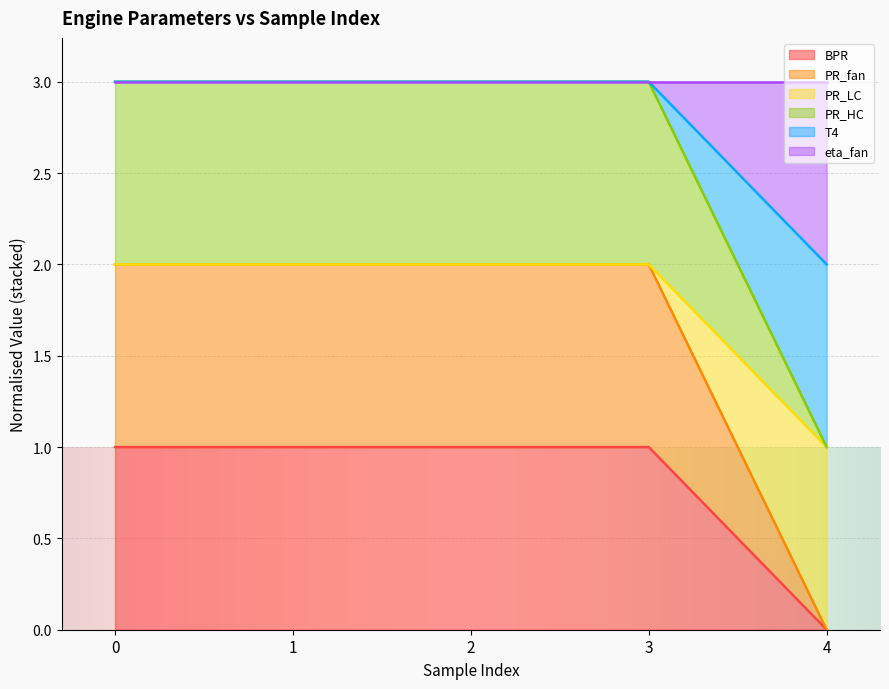

Which has a higher value, 3 or 0?

3